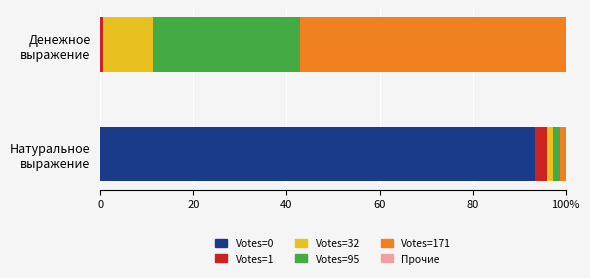

Does the chart contain any negative values?

No